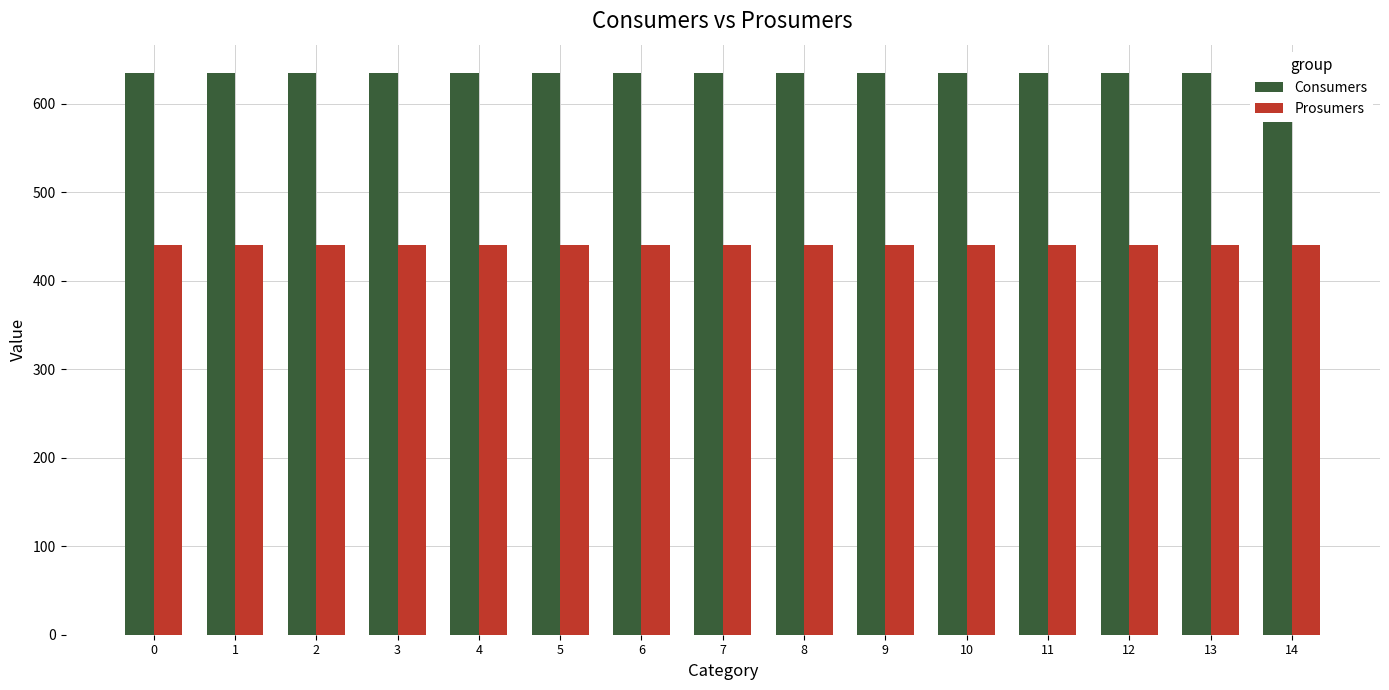

The Prosumers series shows 440 at 10. True or false?

True